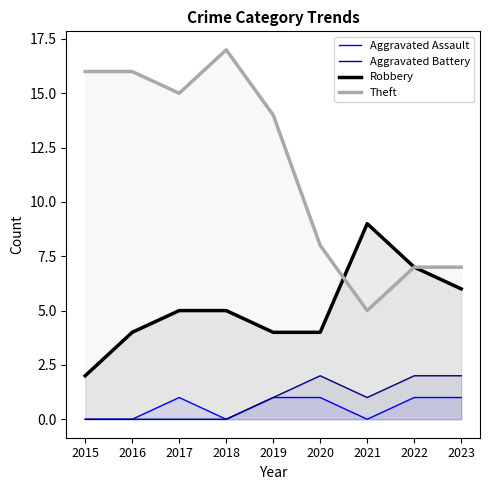

True or false: Aggravated Assault has more than 2 points higher than both neighbors.

False